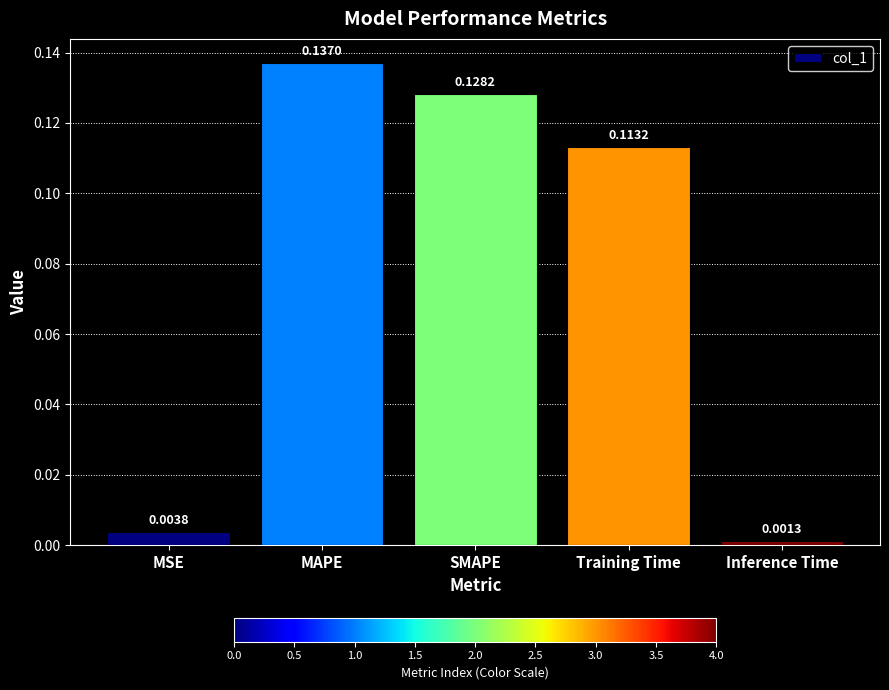

What is the label of the 2nd bar from the right?

Training Time